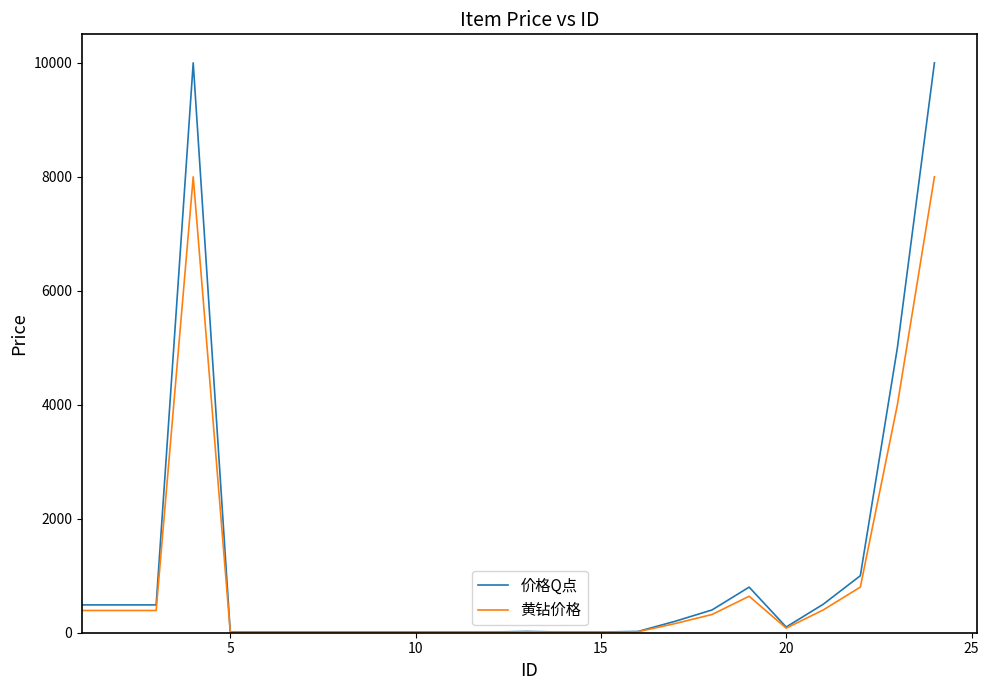

What is the difference between the maximum and minimum values in the 价格Q点 series?

9988